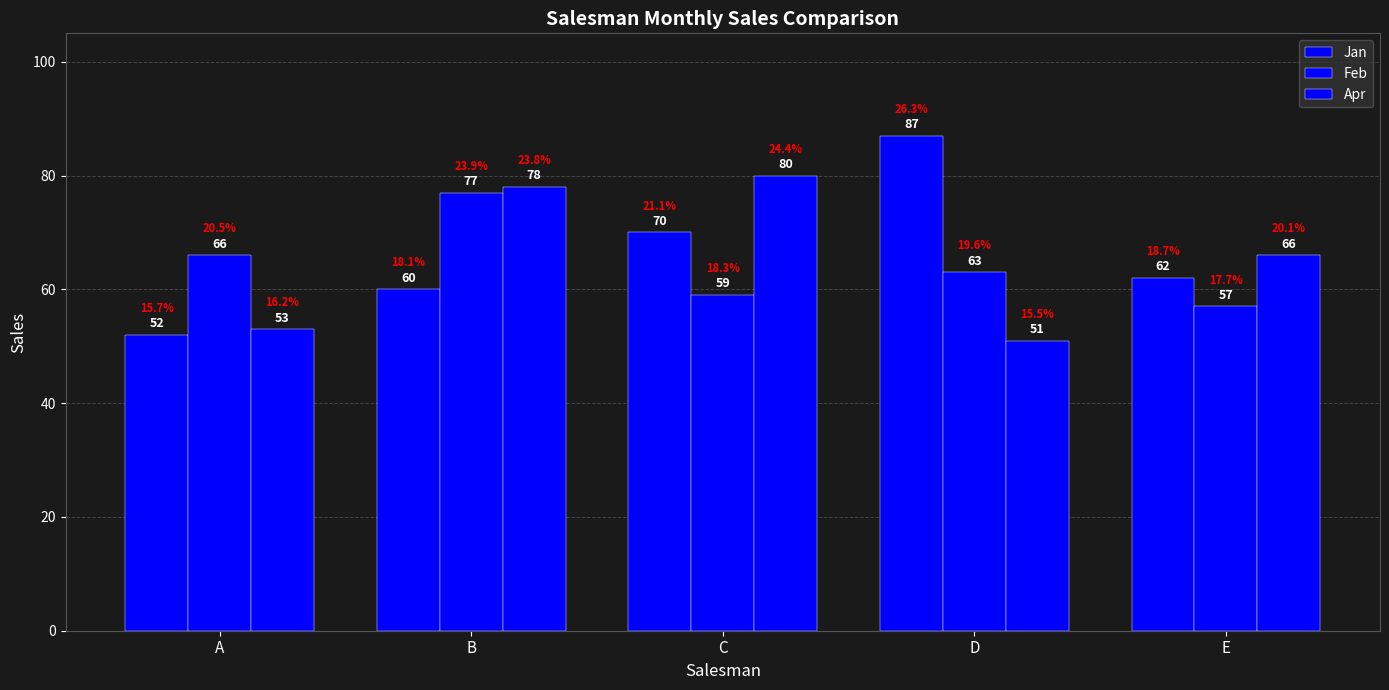

Count the number of categories in the chart.

5